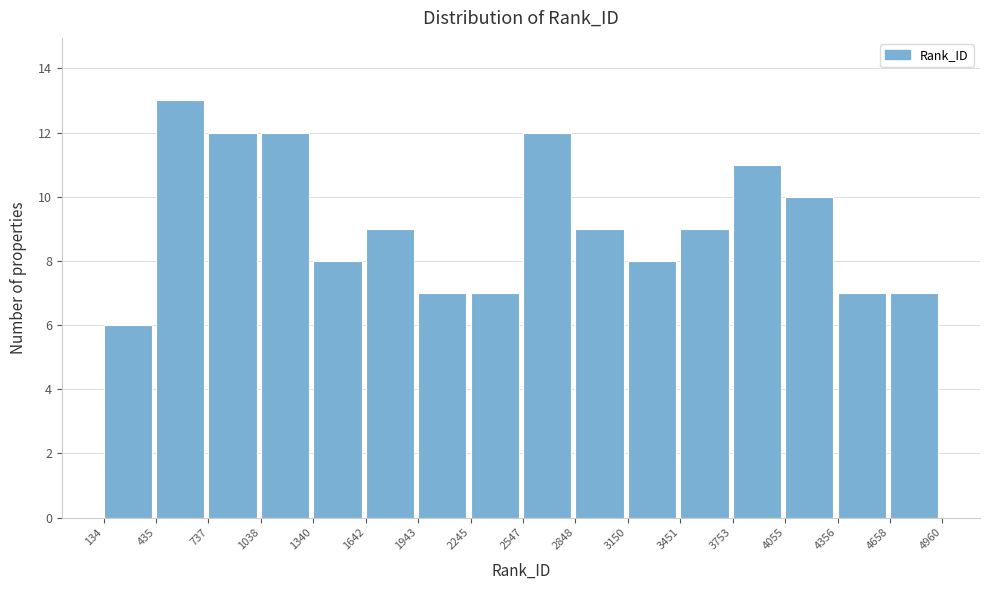

Reading left to right, list every bar in this chart as the range it spans on the x-axis followed by its height. The values are not printed on the chart, so give them approximately, as read against the axis.

134 to 435: 6
435 to 737: 13
737 to 1038: 12
1038 to 1340: 12
1340 to 1642: 8
1642 to 1943: 9
1943 to 2245: 7
2245 to 2547: 7
2547 to 2848: 12
2848 to 3150: 9
3150 to 3451: 8
3451 to 3753: 9
3753 to 4055: 11
4055 to 4356: 10
4356 to 4658: 7
4658 to 4960: 7